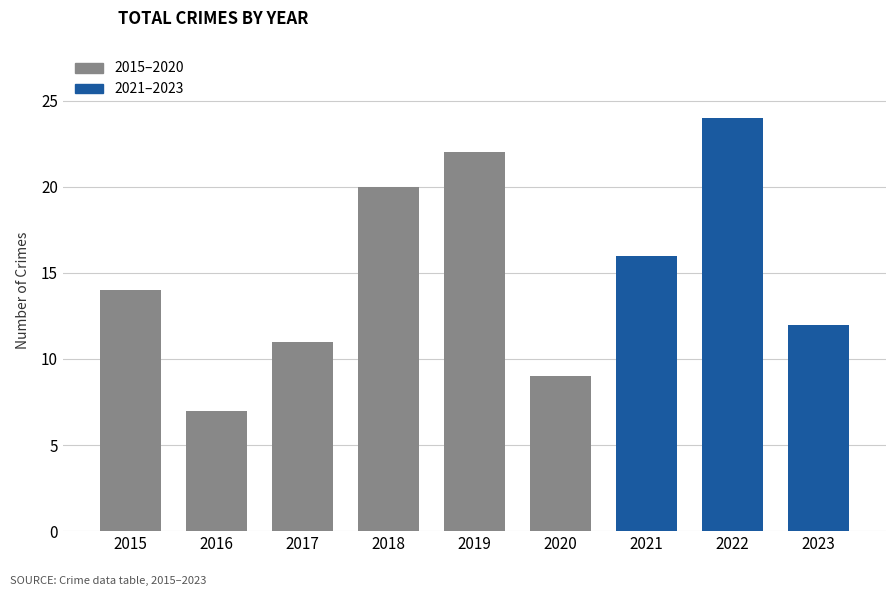

At which category does the chart reach its minimum across all series?

2016